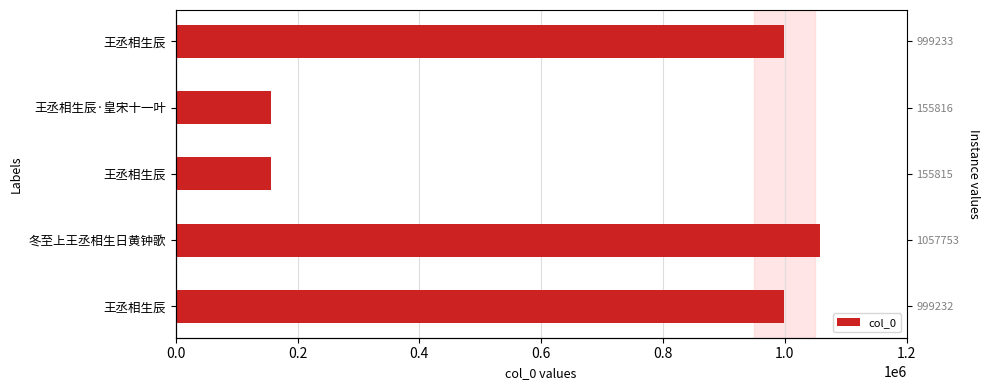

What is the difference between the values at 王丞相生辰 and 王丞相生辰·皇宋十一叶?

843417